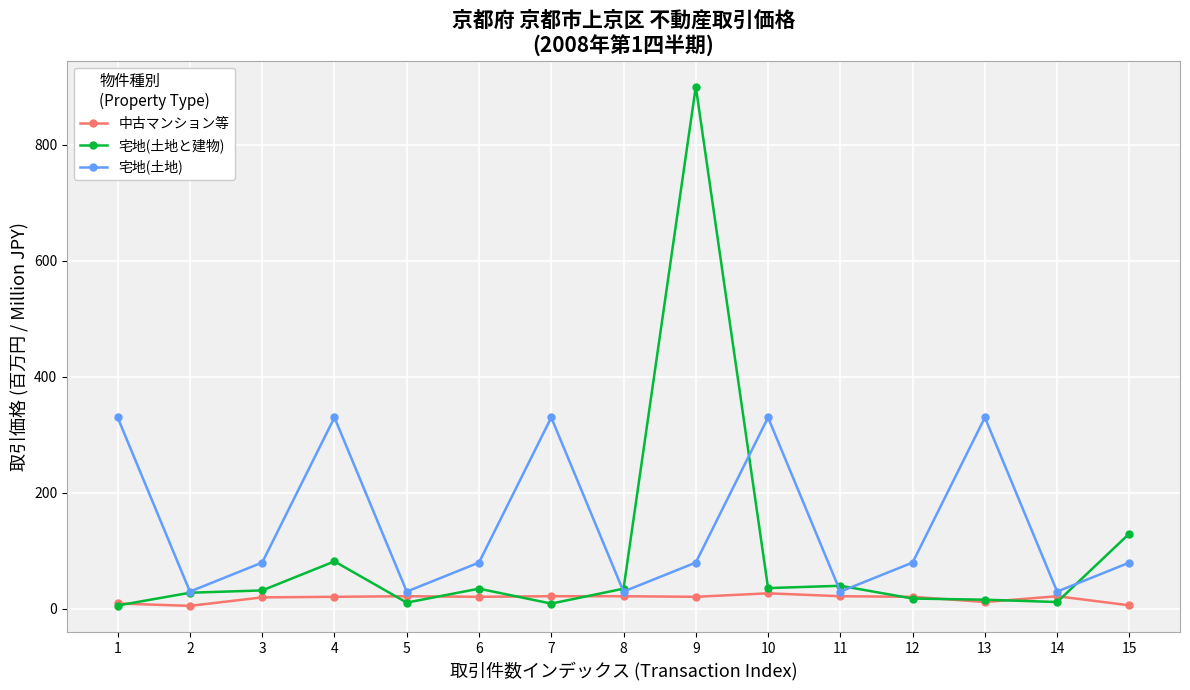

What is the difference between the second highest and minimum values in the 中古マンション等 series?

16.6